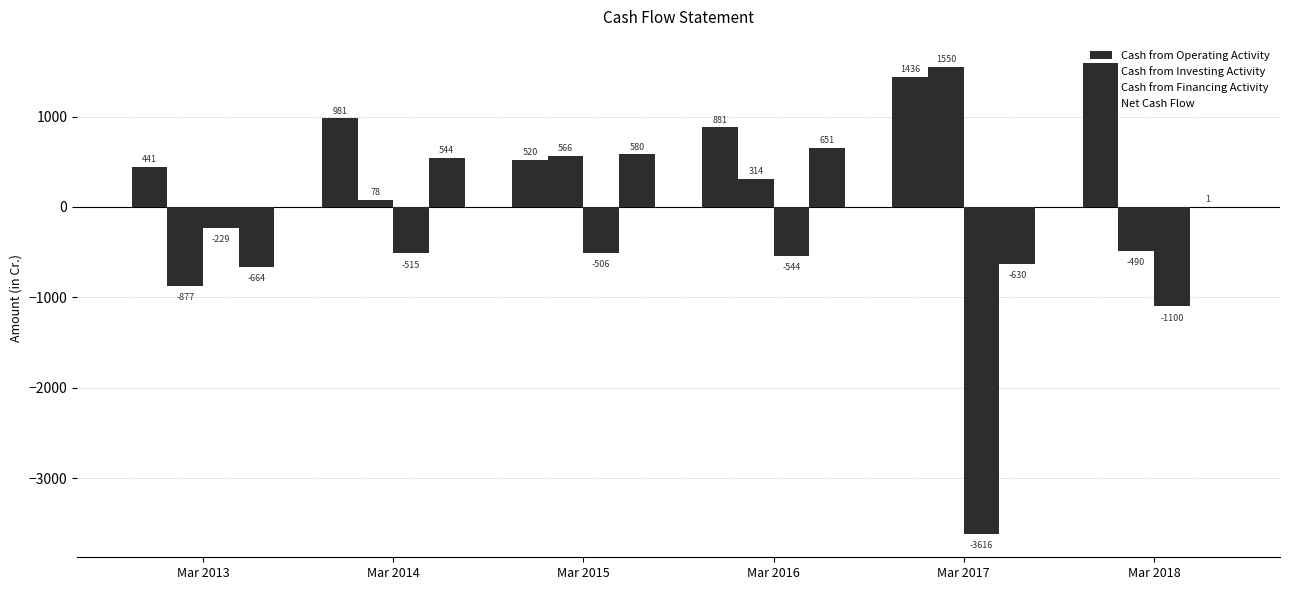

How many positive values does the Cash from Investing Activity series have?

4